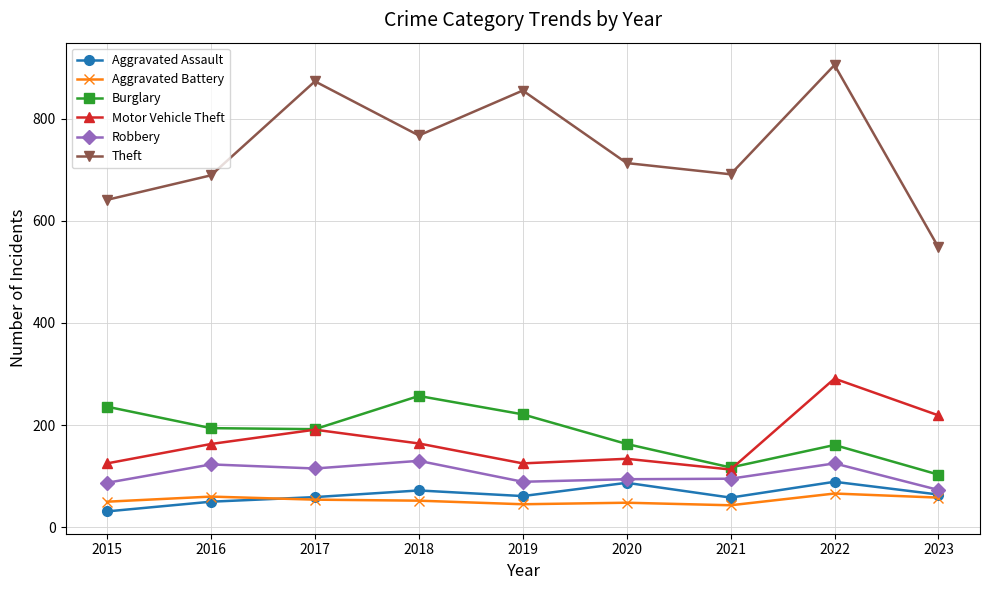

At which category is the sum across all series the highest?

2022